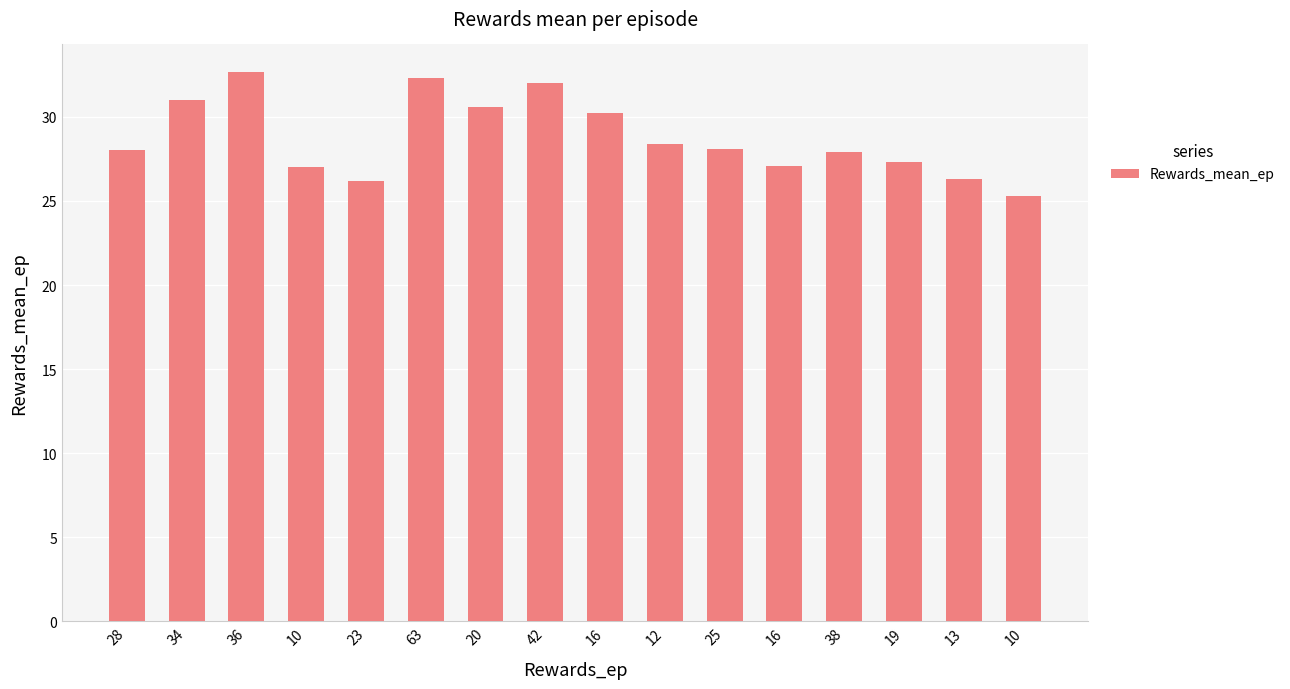

Reading left to right, list all the values displayed in this chart.

28.0	31.0	32.7	27.0	26.2	32.3	30.6	32.0	30.2	28.4	28.1	27.1	27.9	27.3	26.3	25.3